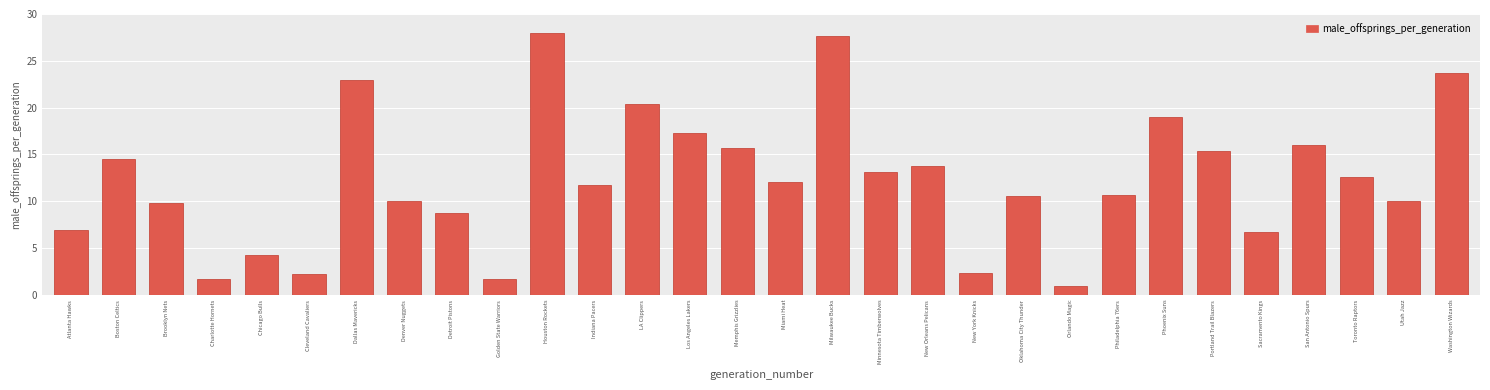

Reading left to right, list all the values displayed in this chart.

6.9	14.5	9.8	1.7	4.3	2.2	23.0	10.0	8.8	1.7	28.0	11.7	20.4	17.3	15.7	12.1	27.7	13.1	13.8	2.4	10.5	1.0	10.7	19.0	15.4	6.7	16.1	12.6	10.0	23.7